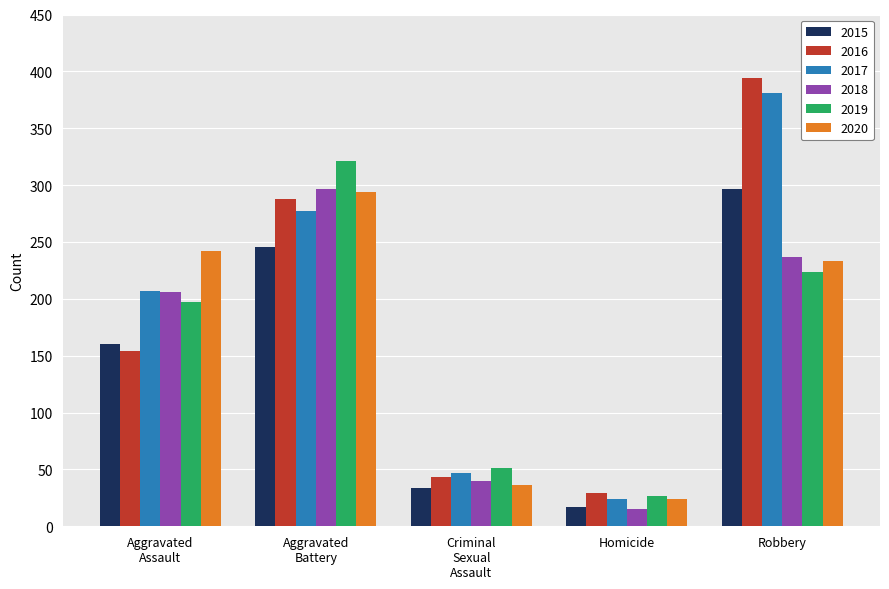

How many data points in 2015 are less than 160?

2